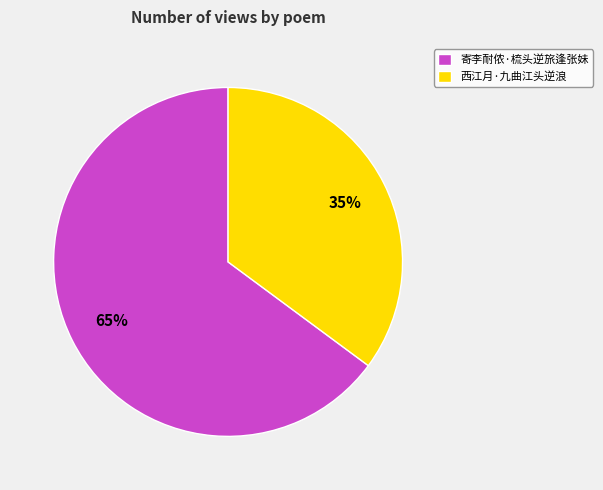

What is the majority slice?

寄李耐侬·梳头逆旅逢张妹